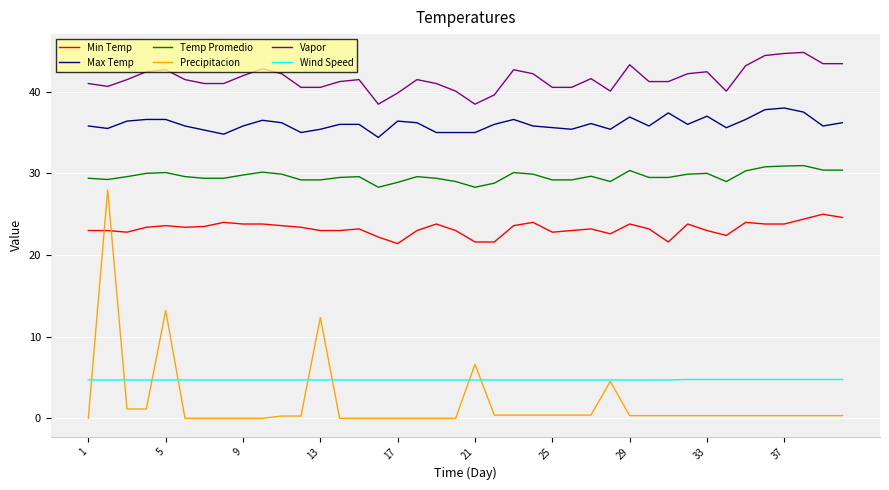

Which series has the largest total across all categories?

Vapor